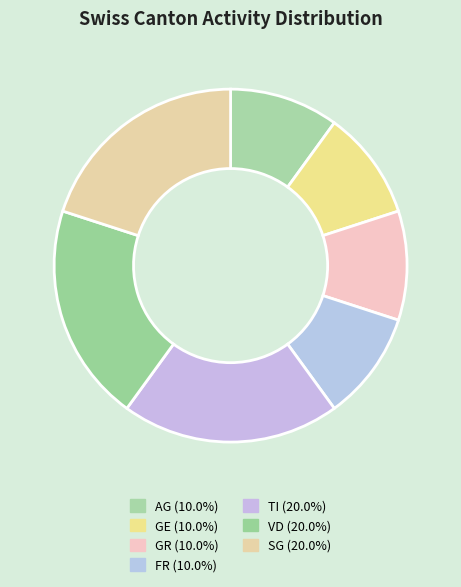

Count the number of slices in the pie.

7